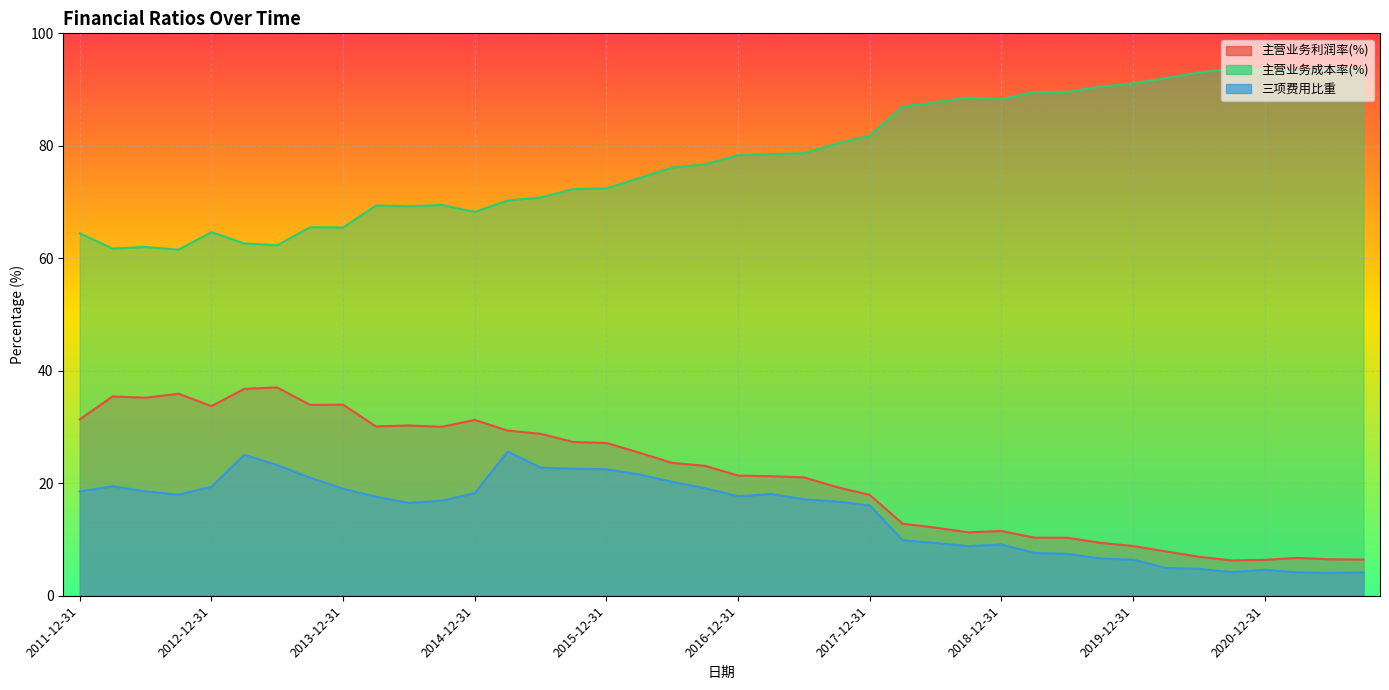

Is the value of 主营业务利润率(%) at 2013-06-30 greater than the value of 主营业务成本率(%) at 2020-09-30?

Yes